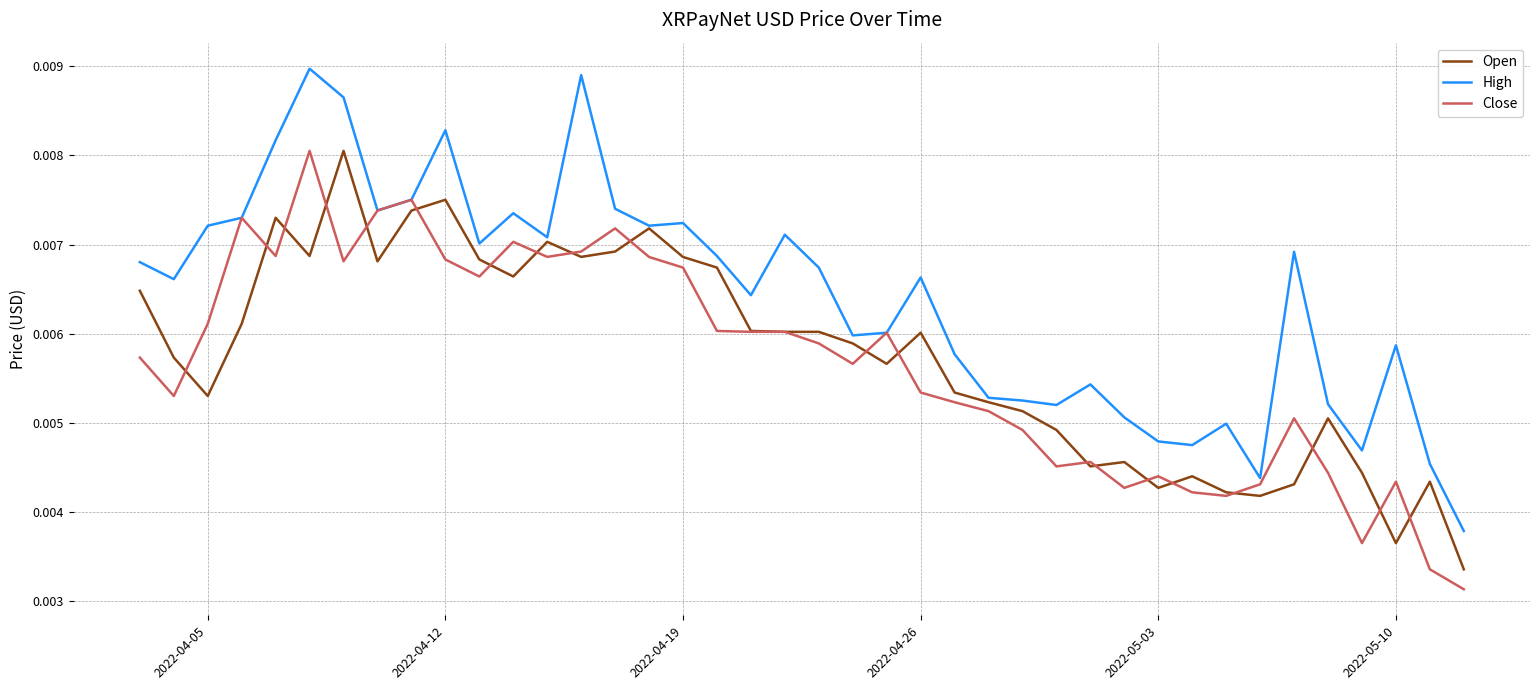

Which series has the largest total across all categories?

High